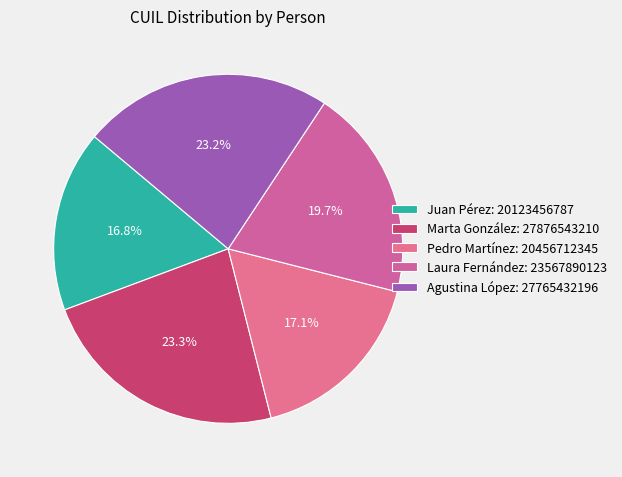

Approximately how many times larger is the value at Laura Fernández compared to Juan Pérez?

1.2